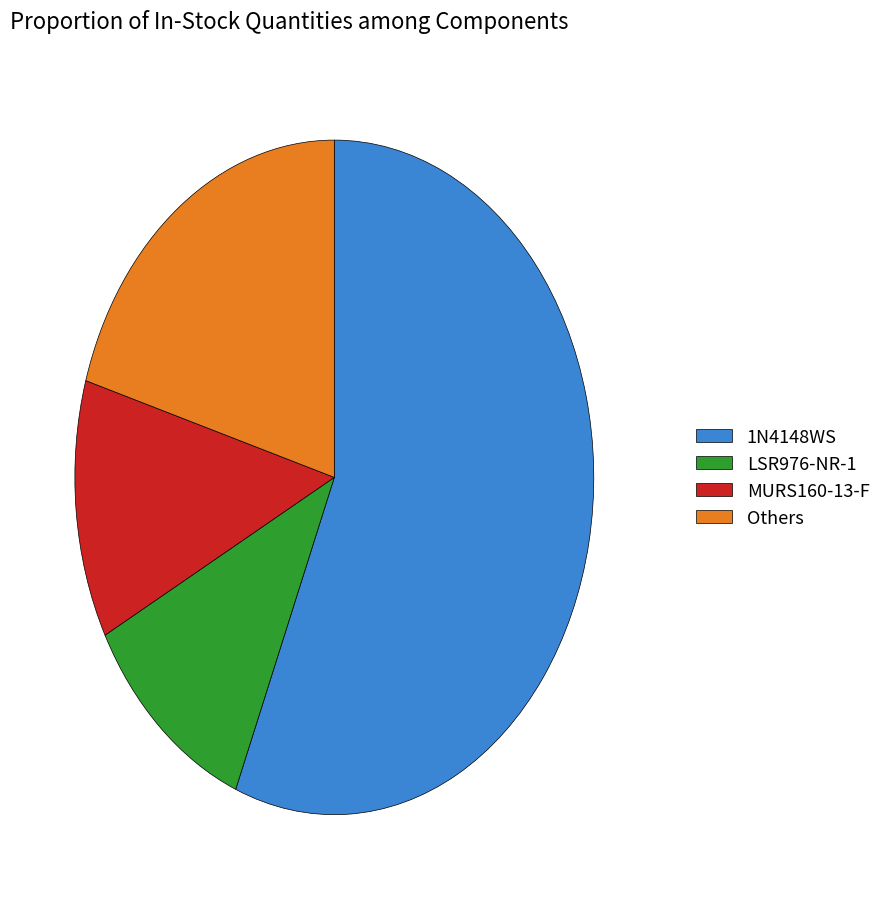

What is the smallest slice in the pie chart?

LSR976-NR-1